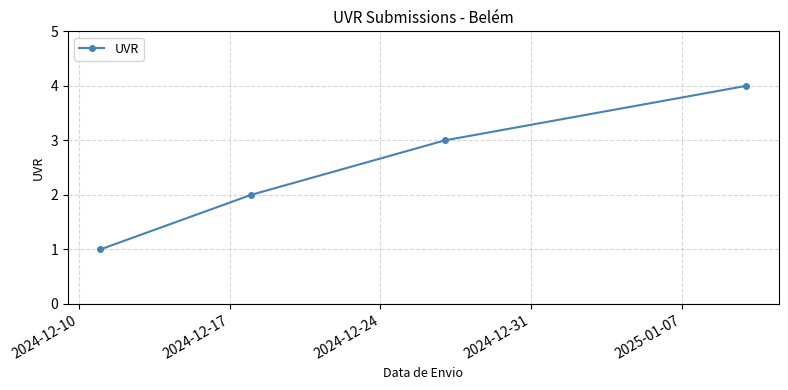

True or false: the data has more than 1 interior local peaks.

False